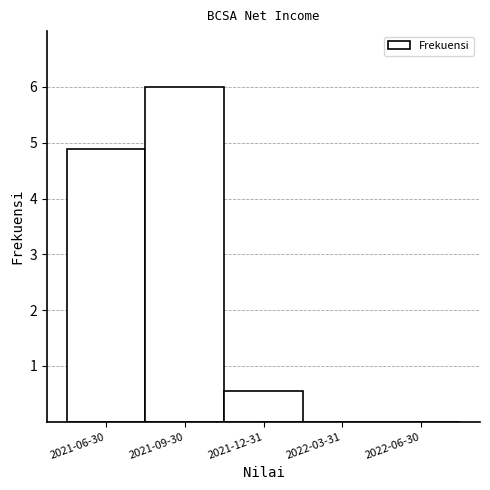

Reading left to right, transcribe all the data shown in this chart.

2021-06-30=4.9	2021-09-30=6.0	2021-12-31=0.6	2022-03-31=0.0	2022-06-30=0.0